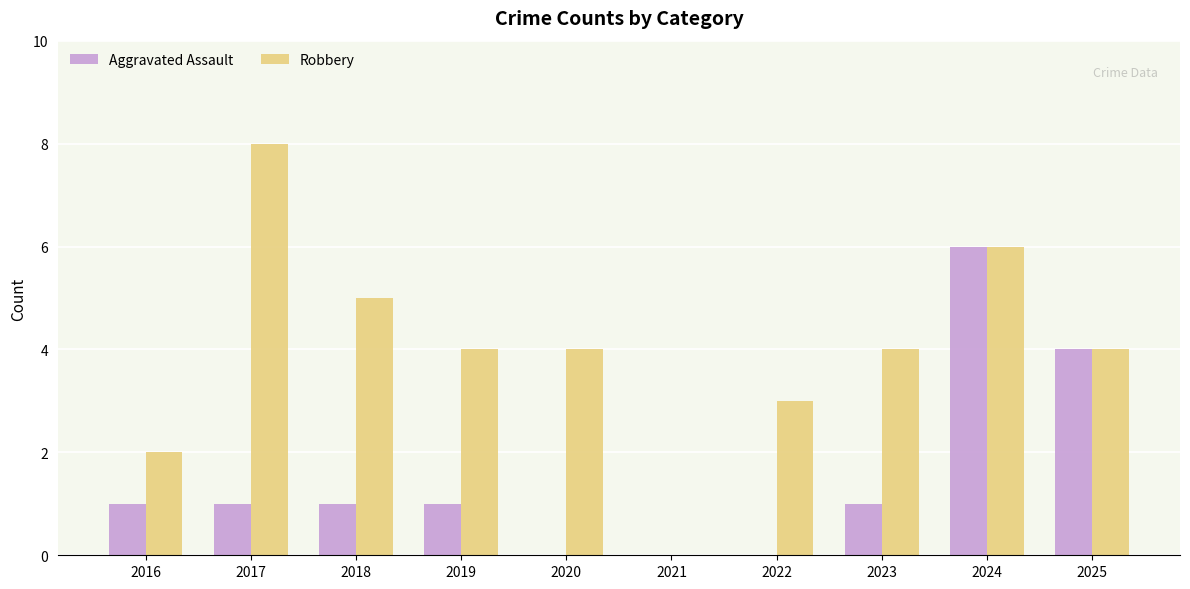

What is the sum of all Robbery values?

40